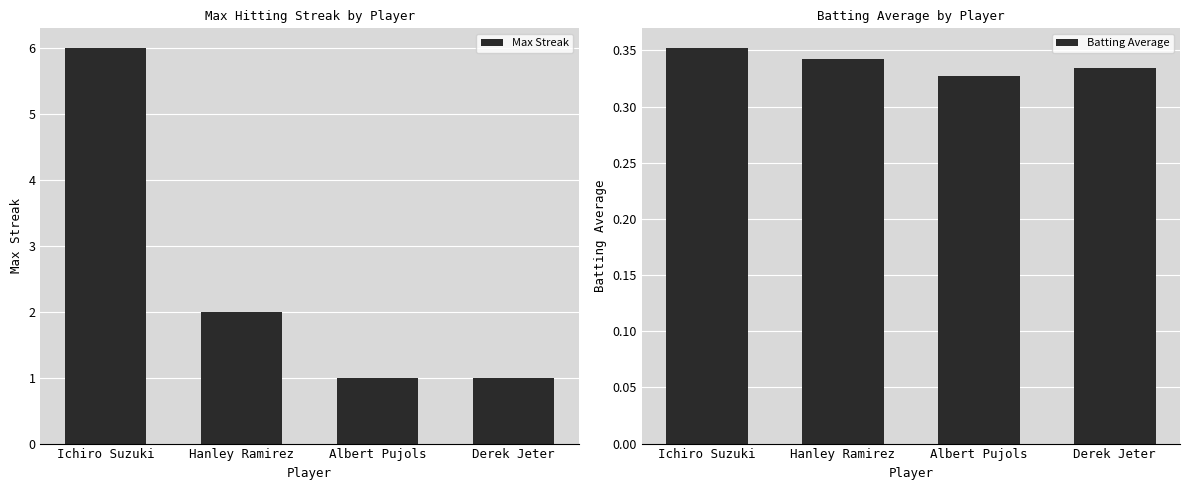

Is the value of Batting Average at Hanley Ramirez greater than the value of Max Streak at Albert Pujols?

No